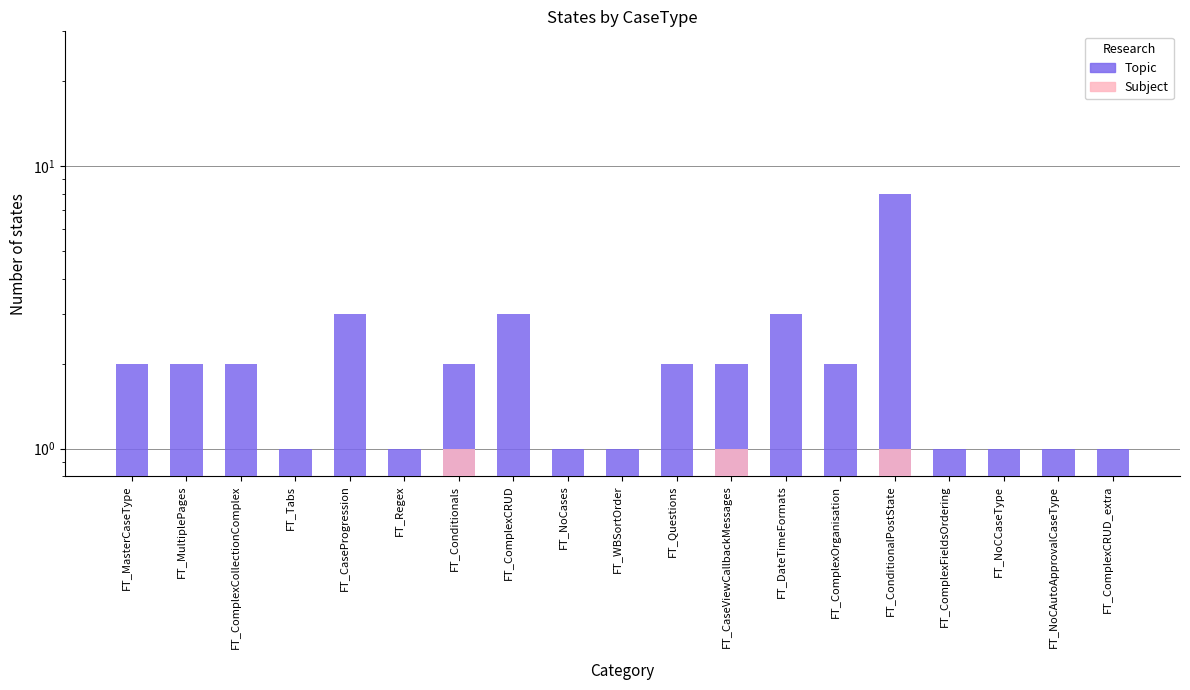

What is the difference between the second highest and second lowest values in the Topic series?

2